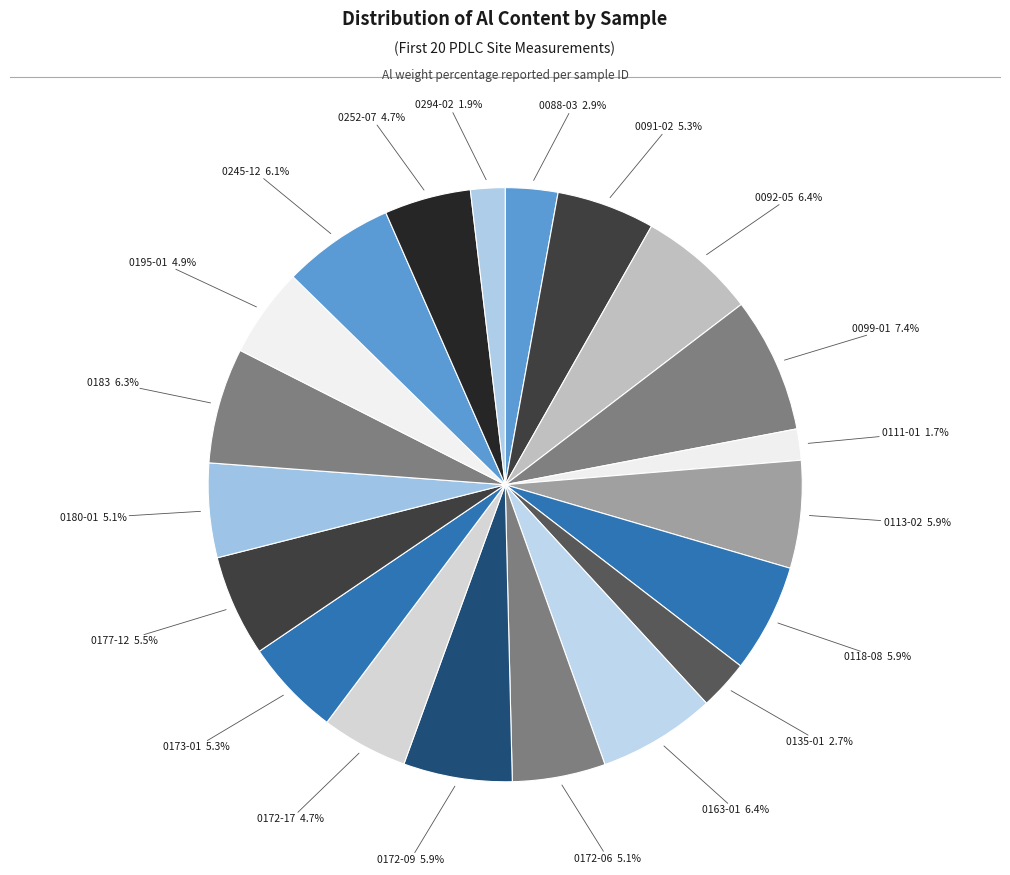

How many segments does this pie chart have?

20